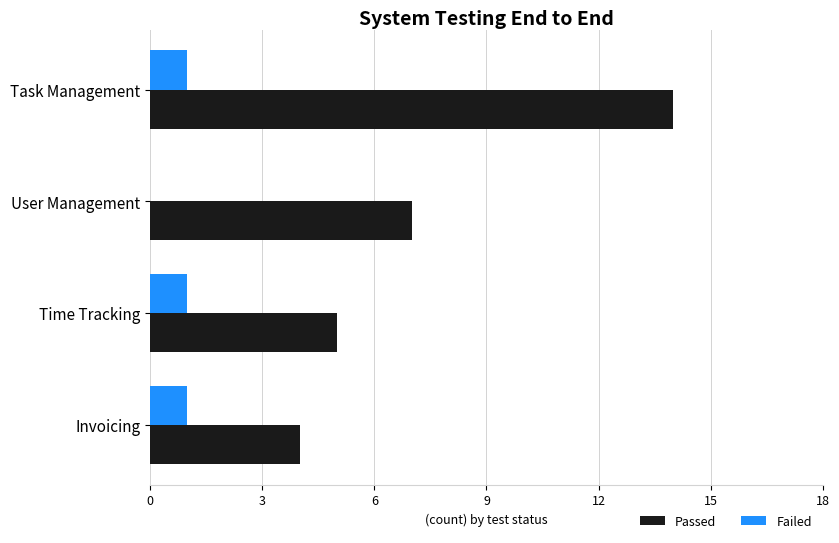

Is the value of Passed at User Management greater than the value of Failed at Invoicing?

Yes